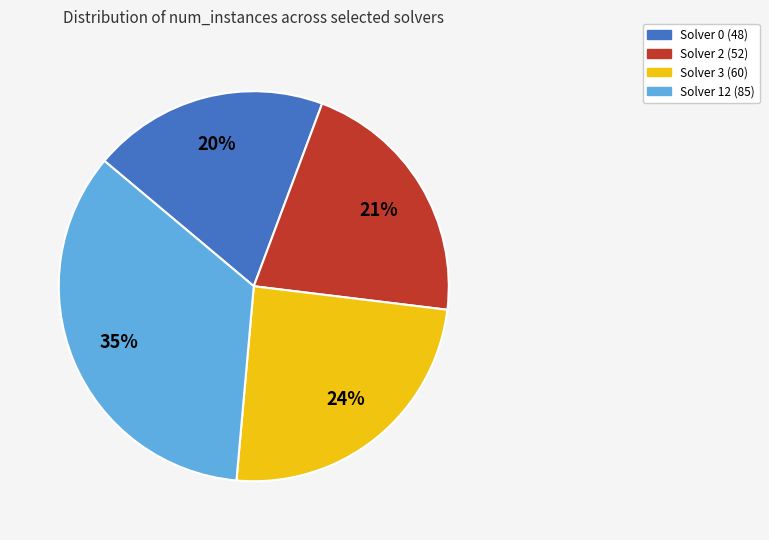

Does Solver 2 (52) represent more than half of the total?

No